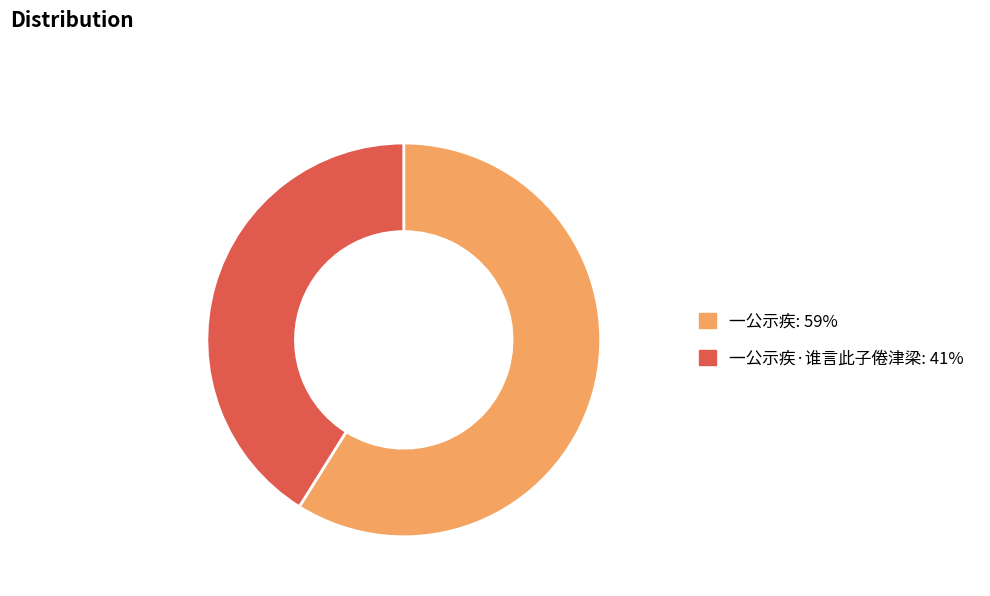

Does any single category account for the majority?

Yes